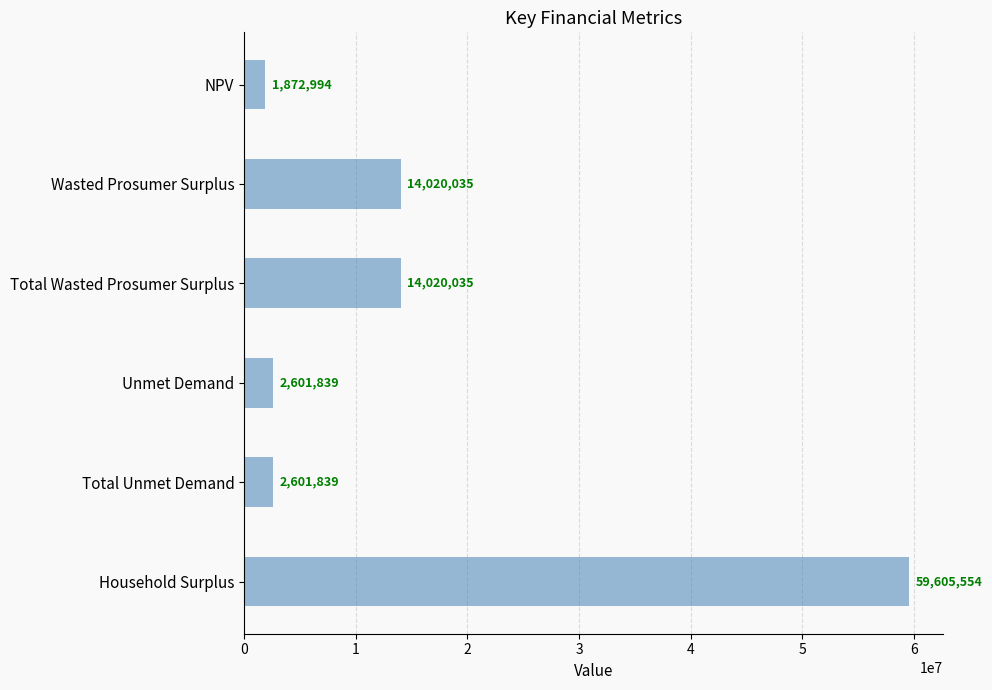

Does the chart contain any negative values?

No